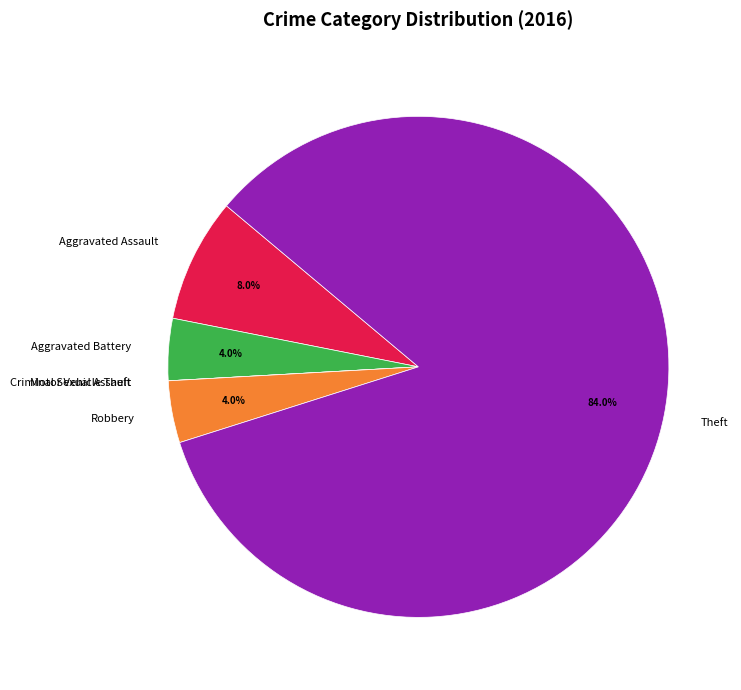

Do Theft and Aggravated Assault together represent more than half of the pie?

Yes